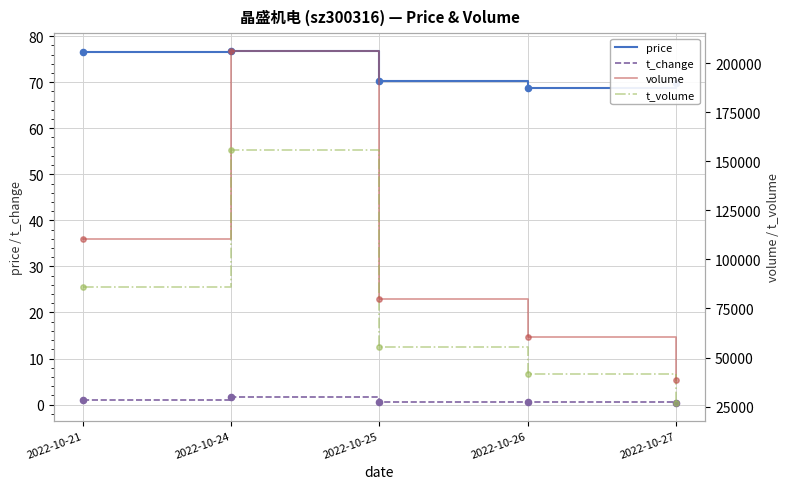

What is the total value across all series at 2022-10-27?

65147.1